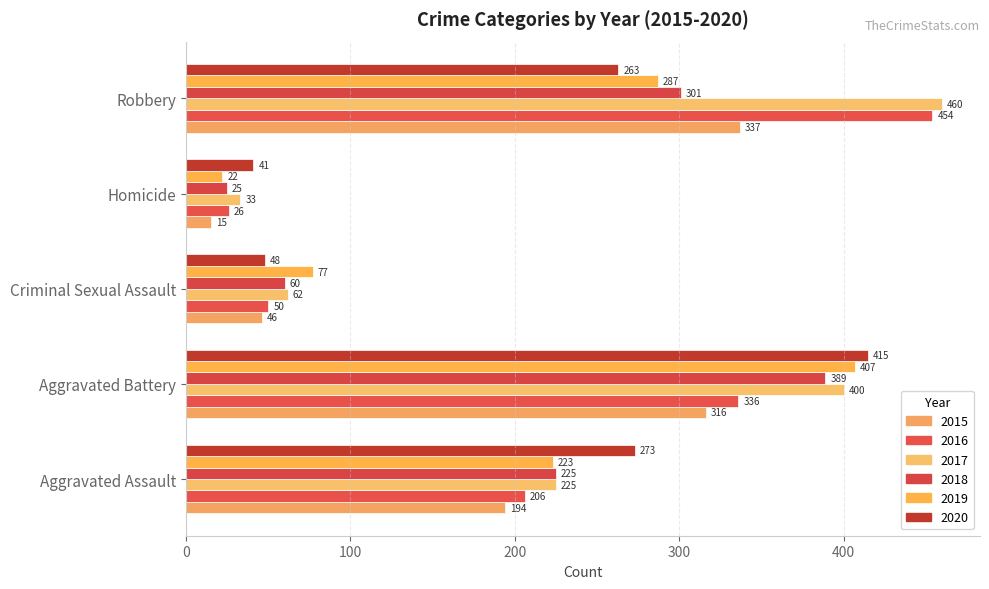

Is the value of 2020 at Homicide greater than the value of 2016 at Aggravated Assault?

No